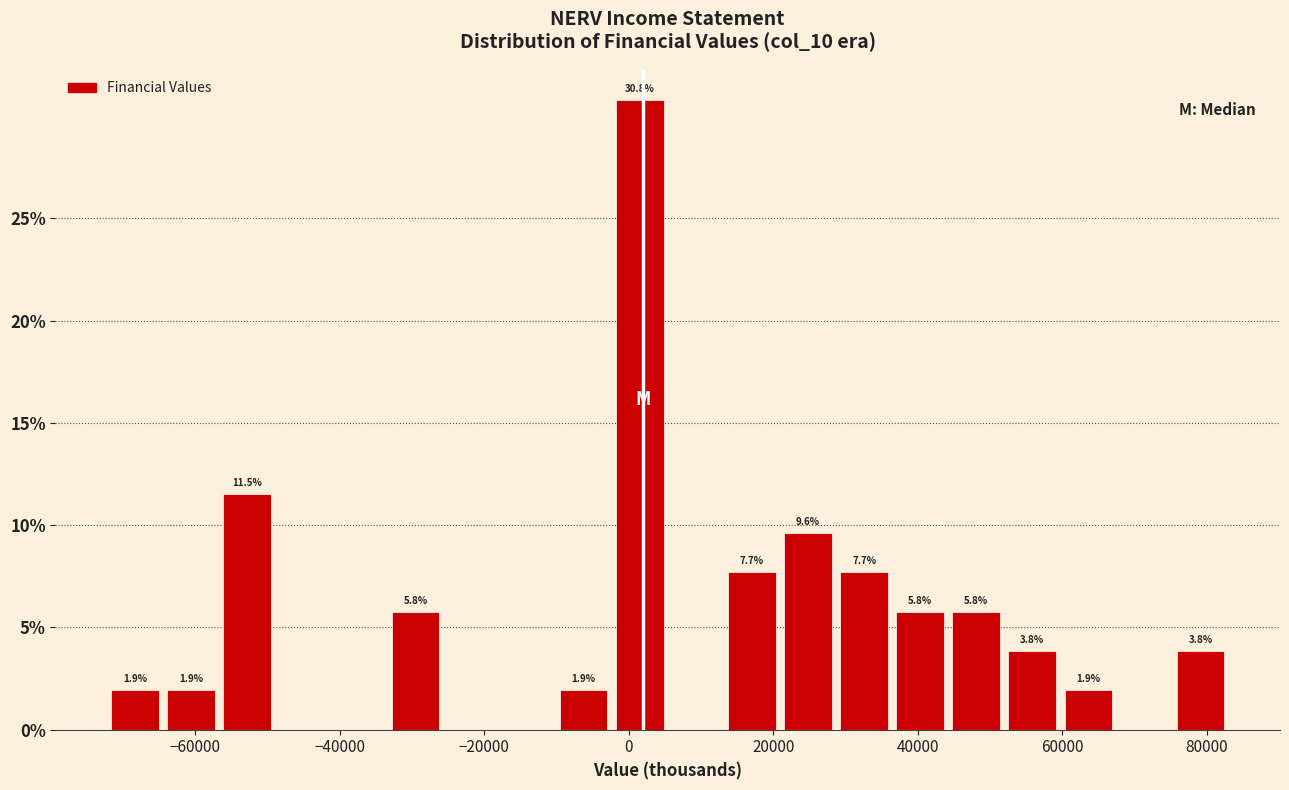

Around what value on the x-axis is the tallest bar? Give the approximate position of its centre, as read against the axis.

2000